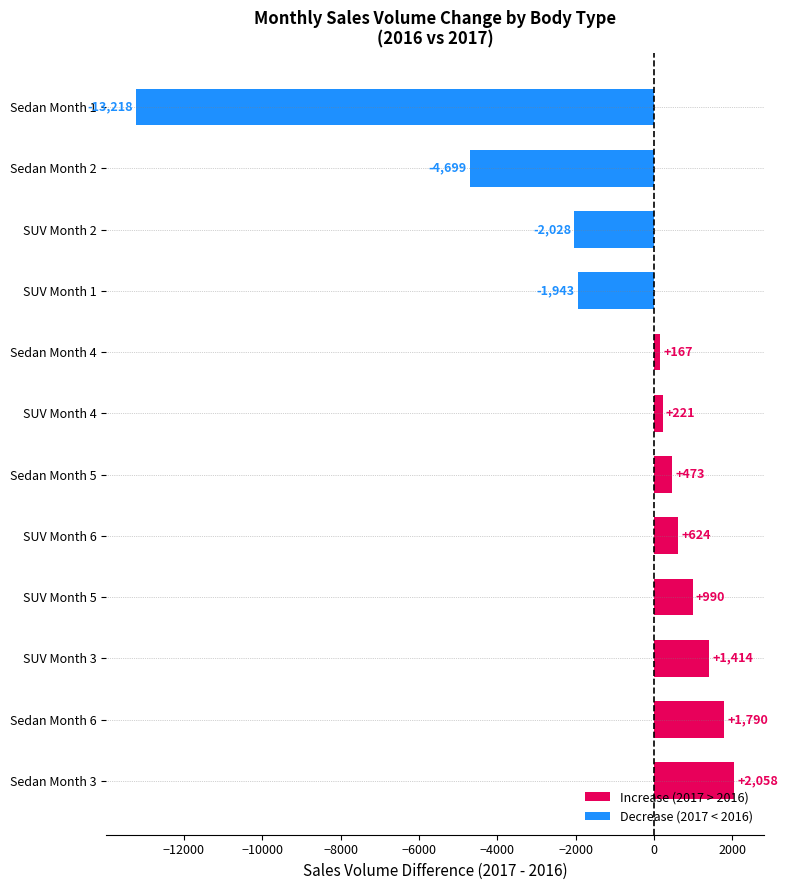

How many values are below 473?

6